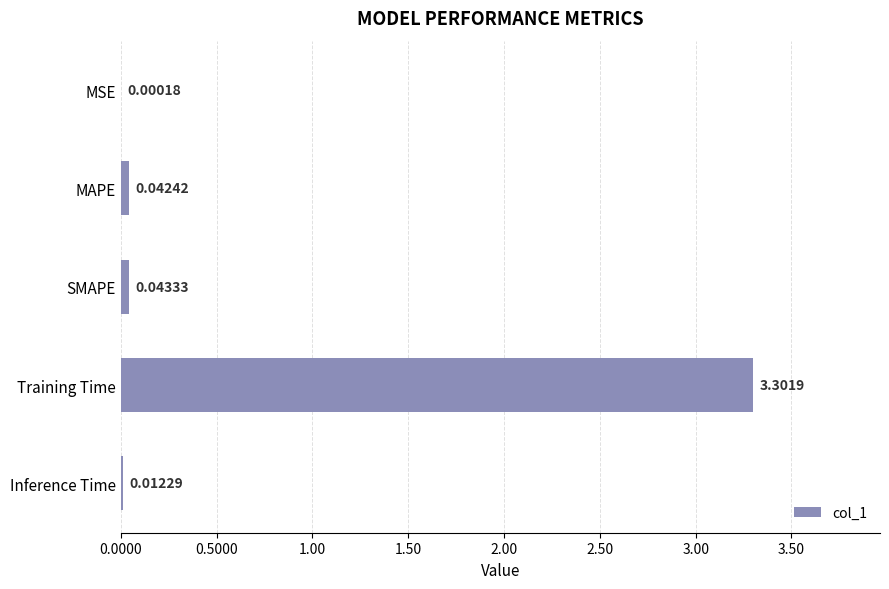

What is the sum of the values at Training Time and MAPE?

3.3